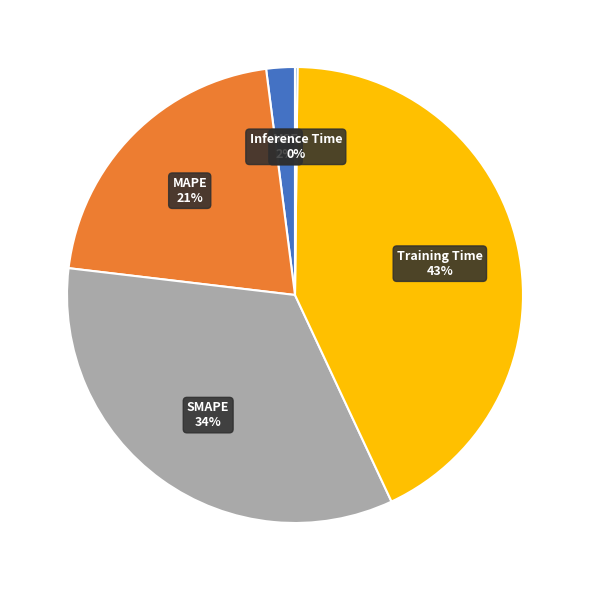

To the nearest percent, what is the average slice percentage?

20%